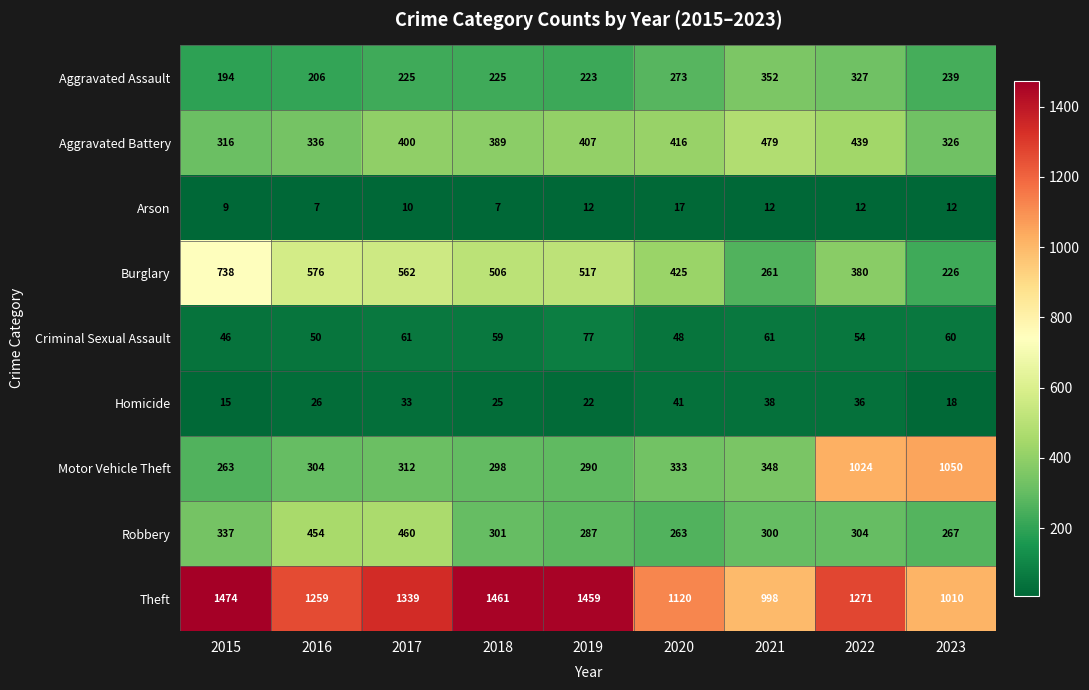

Is it true that Burglary equals 380 at 2022?

True